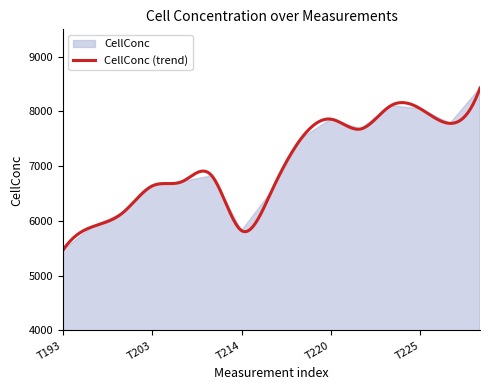

What is the sum of the values at D20151029T213311 and D20151029T220128?

14331.6